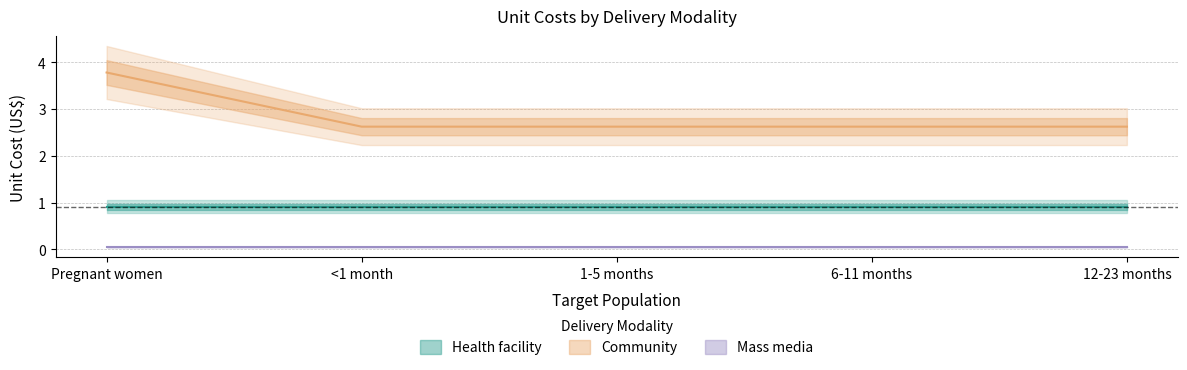

True or false: Community and Health facility cross at least once.

False